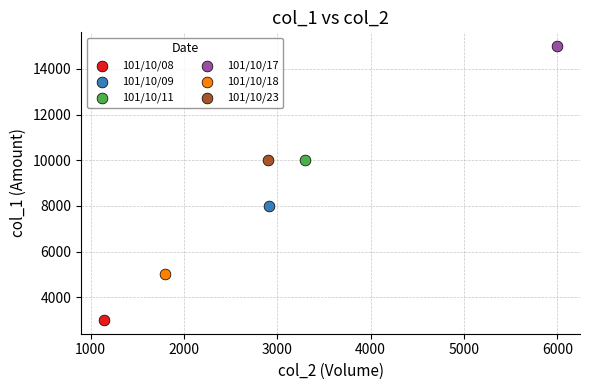

What are all the series names shown in the legend?

101/10/08, 101/10/09, 101/10/11, 101/10/17, 101/10/18, 101/10/23